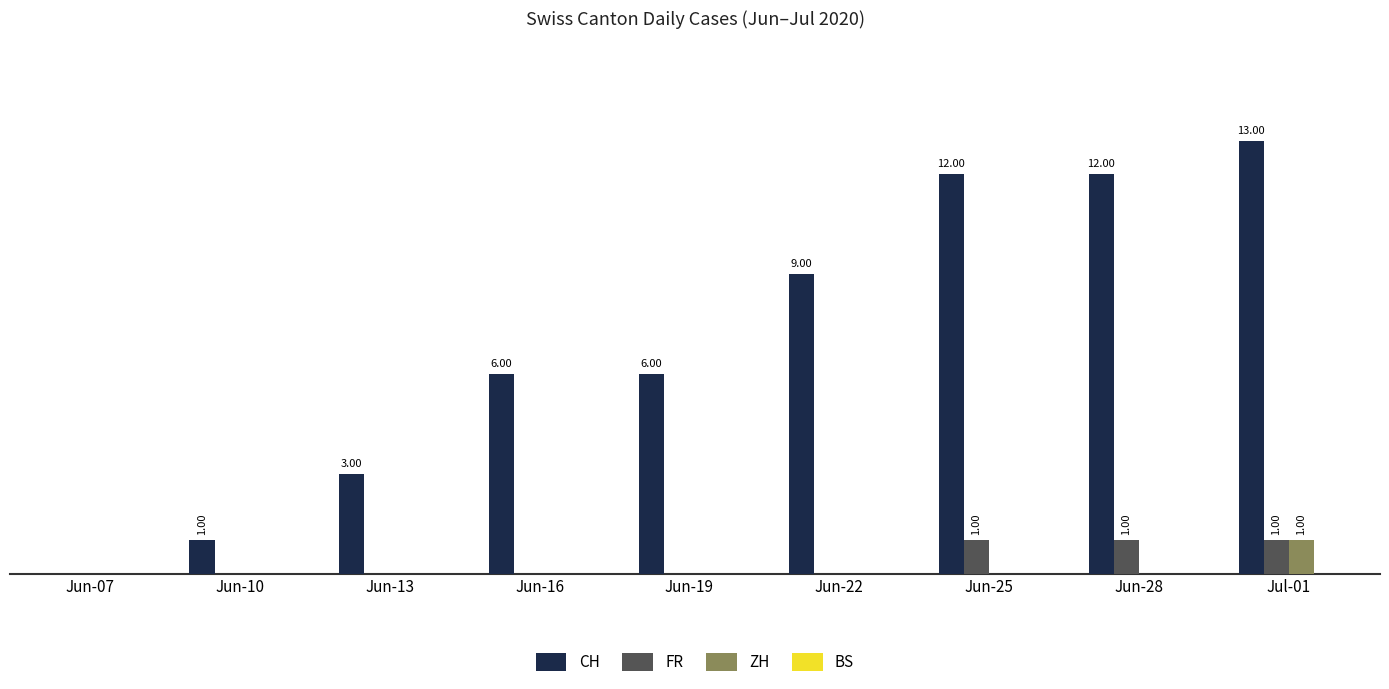

List the labels in order of FR value, largest first.

Jun-25, Jun-28, Jul-01, Jun-07, Jun-10, Jun-13, Jun-16, Jun-19, Jun-22